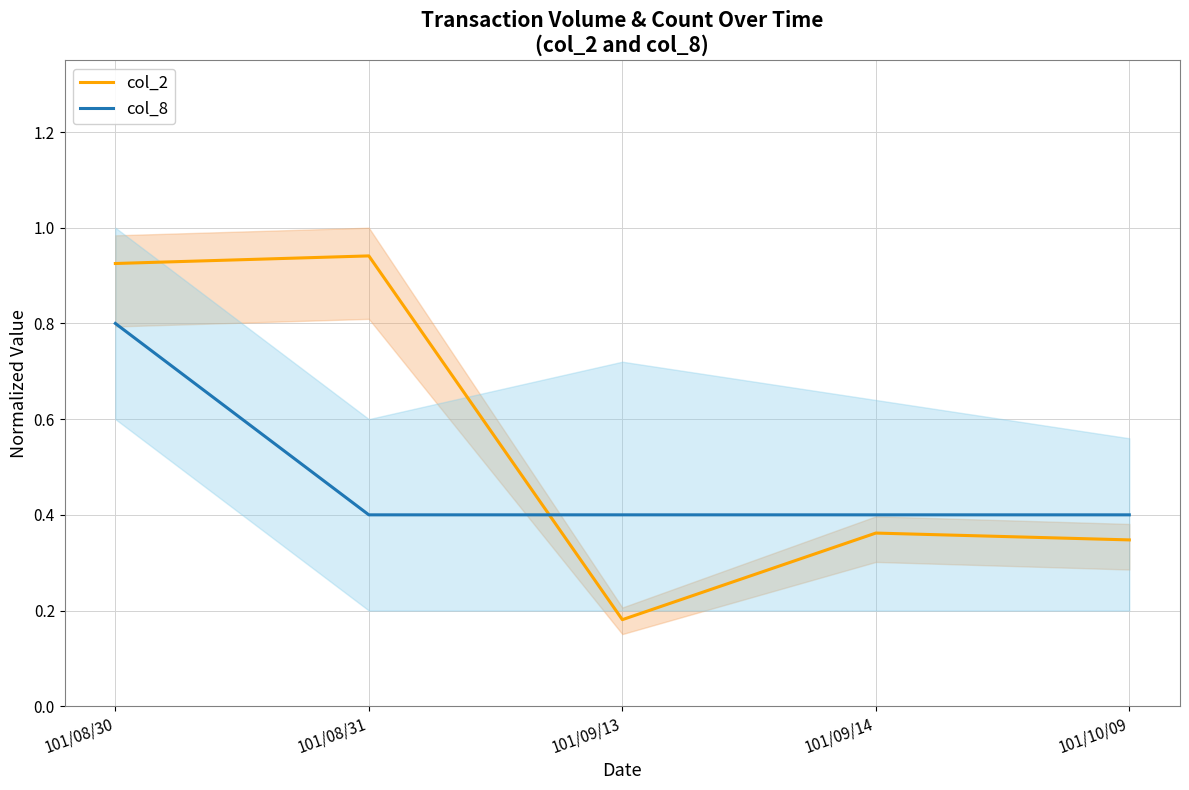

Where is the first local maximum for col_2?

101/08/31